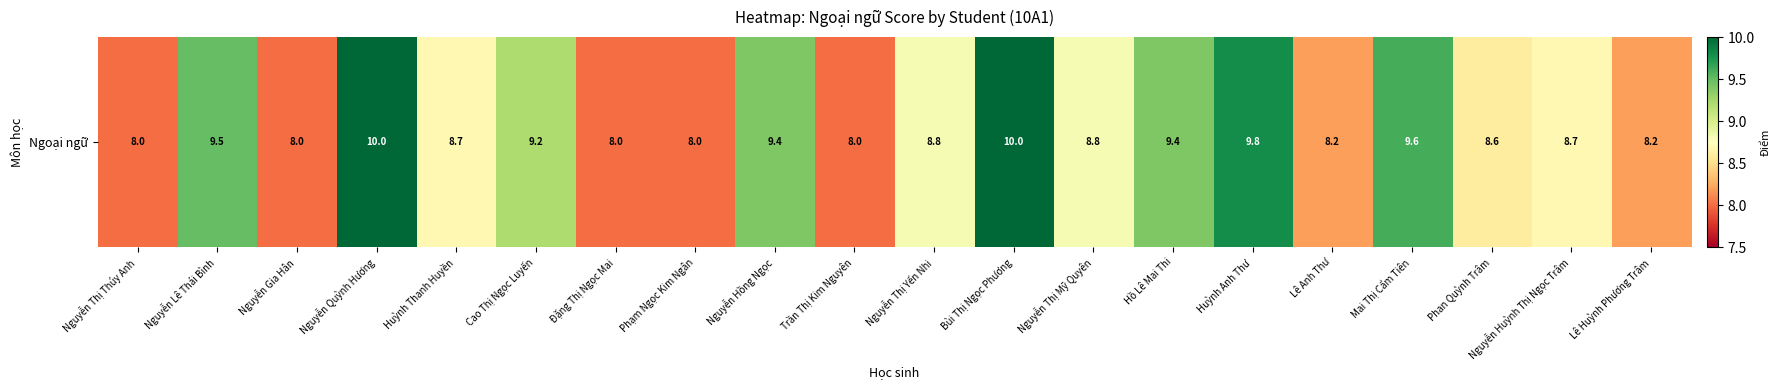

What value does the data have at Nguyễn Thị Yến Nhi?

8.8